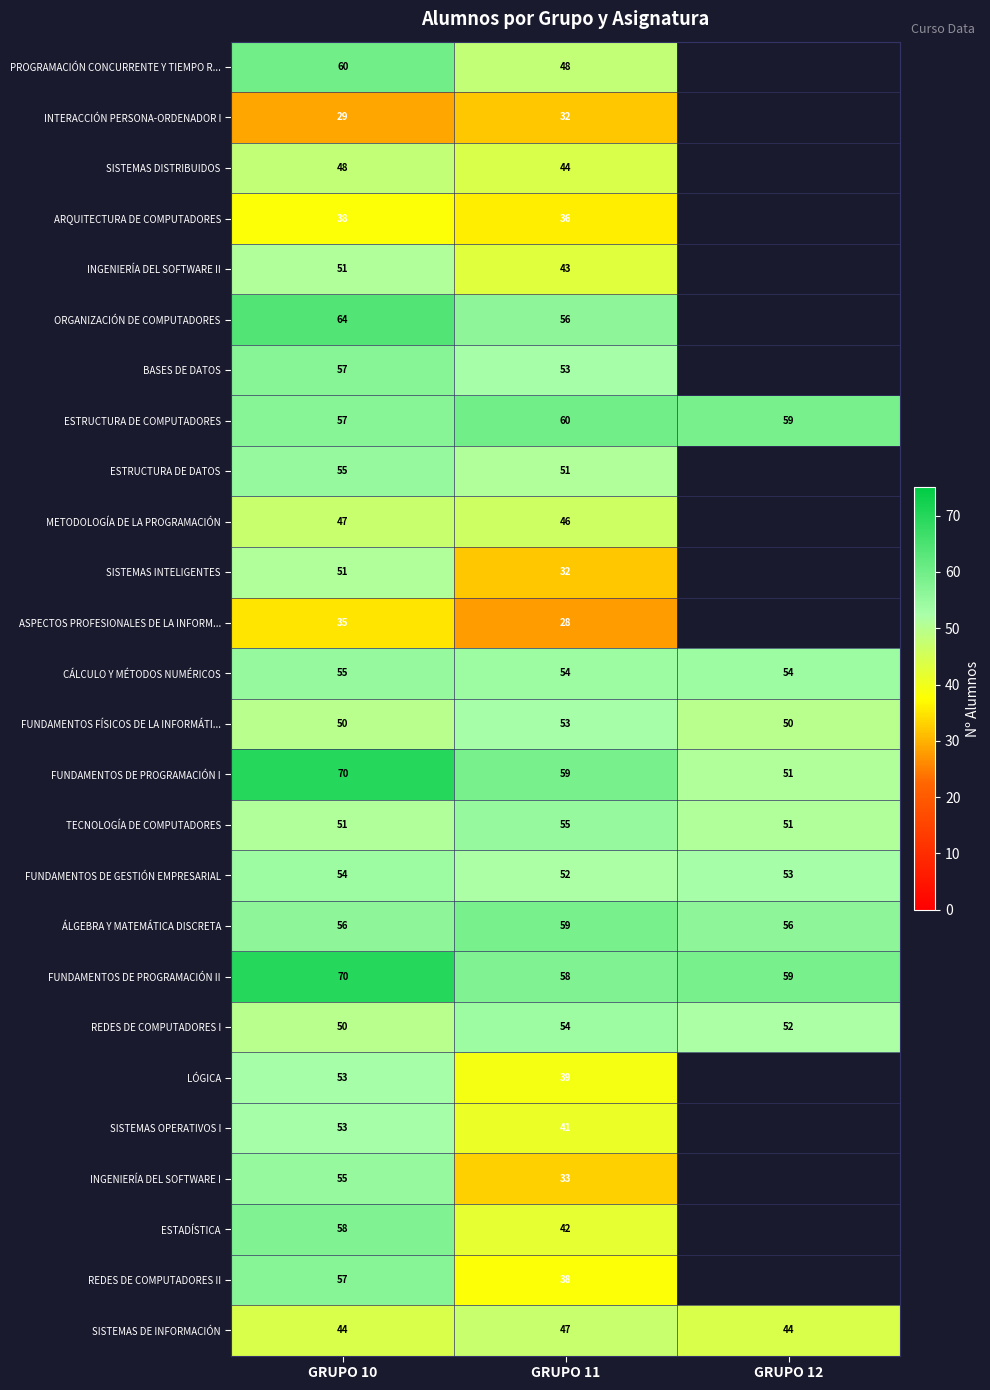

What is the difference between the highest and lowest values at GRUPO 10?

41